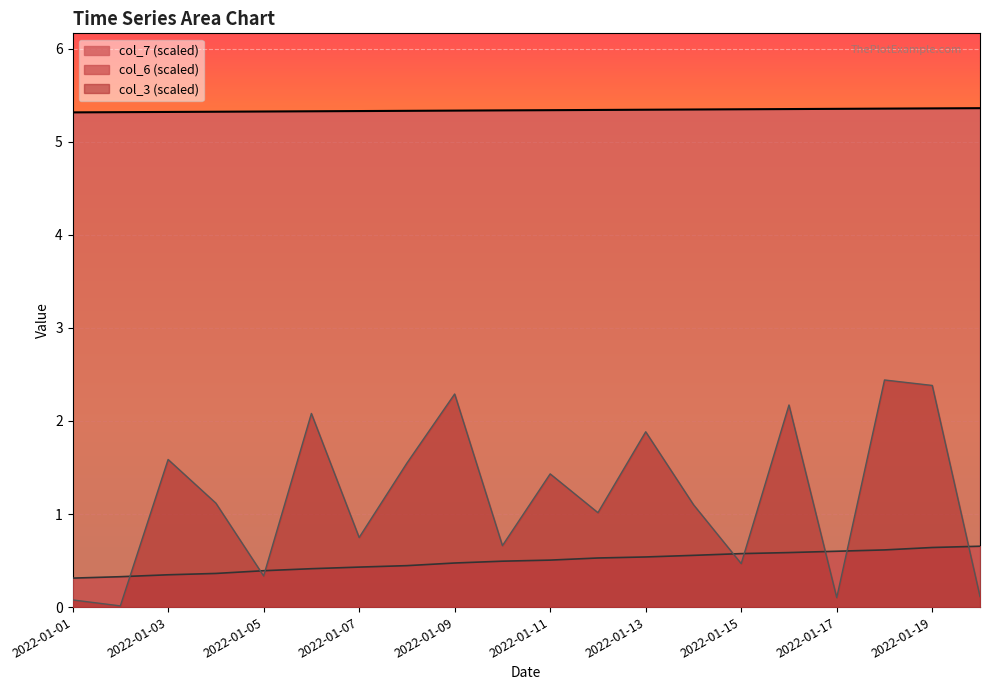

List the labels in order of col_7 value, largest first.

2022-01-20, 2022-01-19, 2022-01-18, 2022-01-17, 2022-01-16, 2022-01-15, 2022-01-14, 2022-01-13, 2022-01-12, 2022-01-11, 2022-01-10, 2022-01-09, 2022-01-08, 2022-01-07, 2022-01-06, 2022-01-05, 2022-01-04, 2022-01-03, 2022-01-02, 2022-01-01